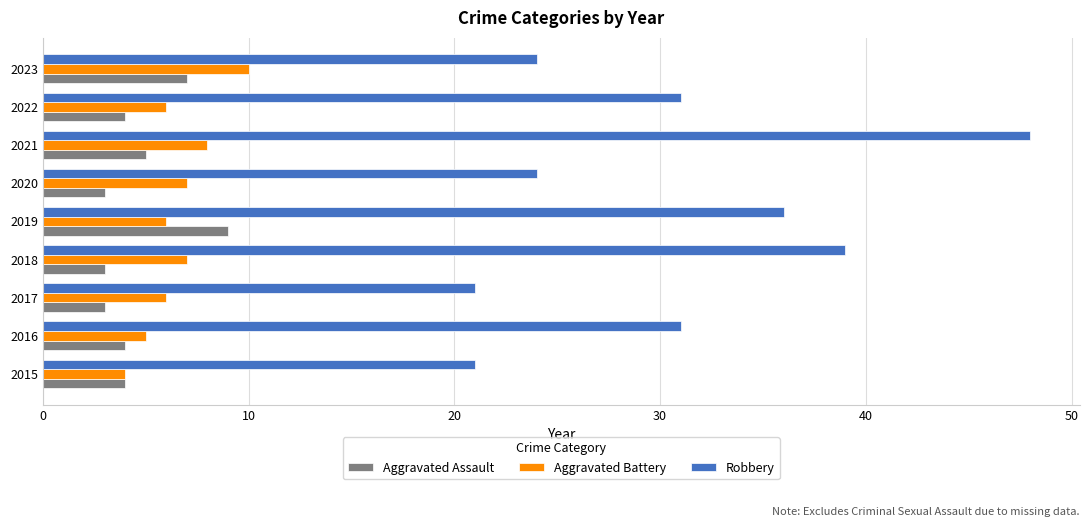

Is it true that Aggravated Battery equals 8 at 2016?

False